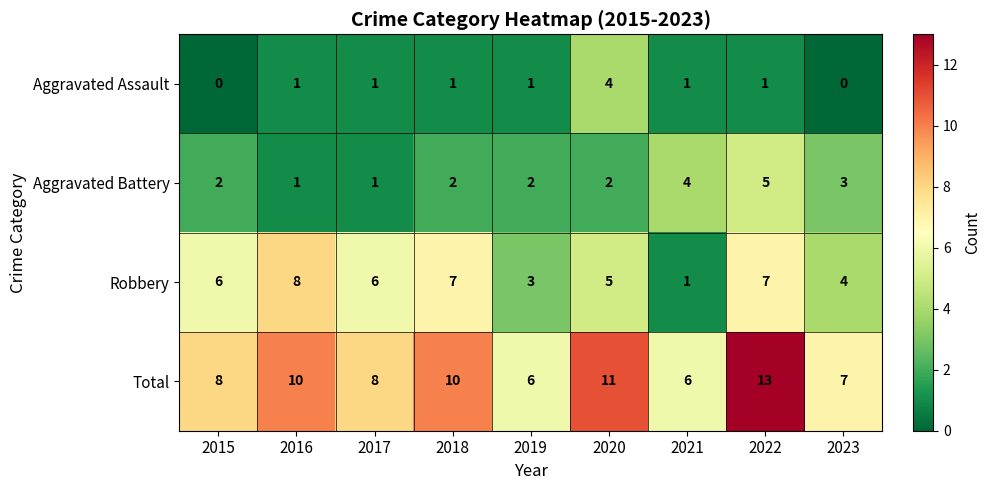

At which label is Aggravated Battery closest to 3?

2023